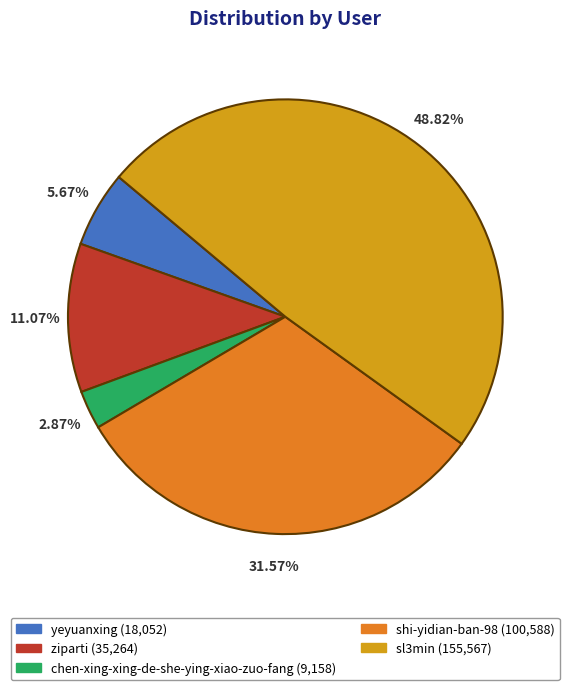

Which has a higher value, chen-xing-xing-de-she-ying-xiao-zuo-fang or yeyuanxing?

yeyuanxing